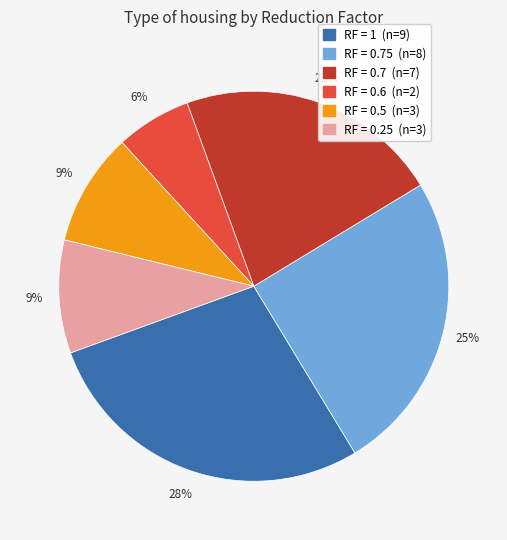

Does any single category account for the majority?

No